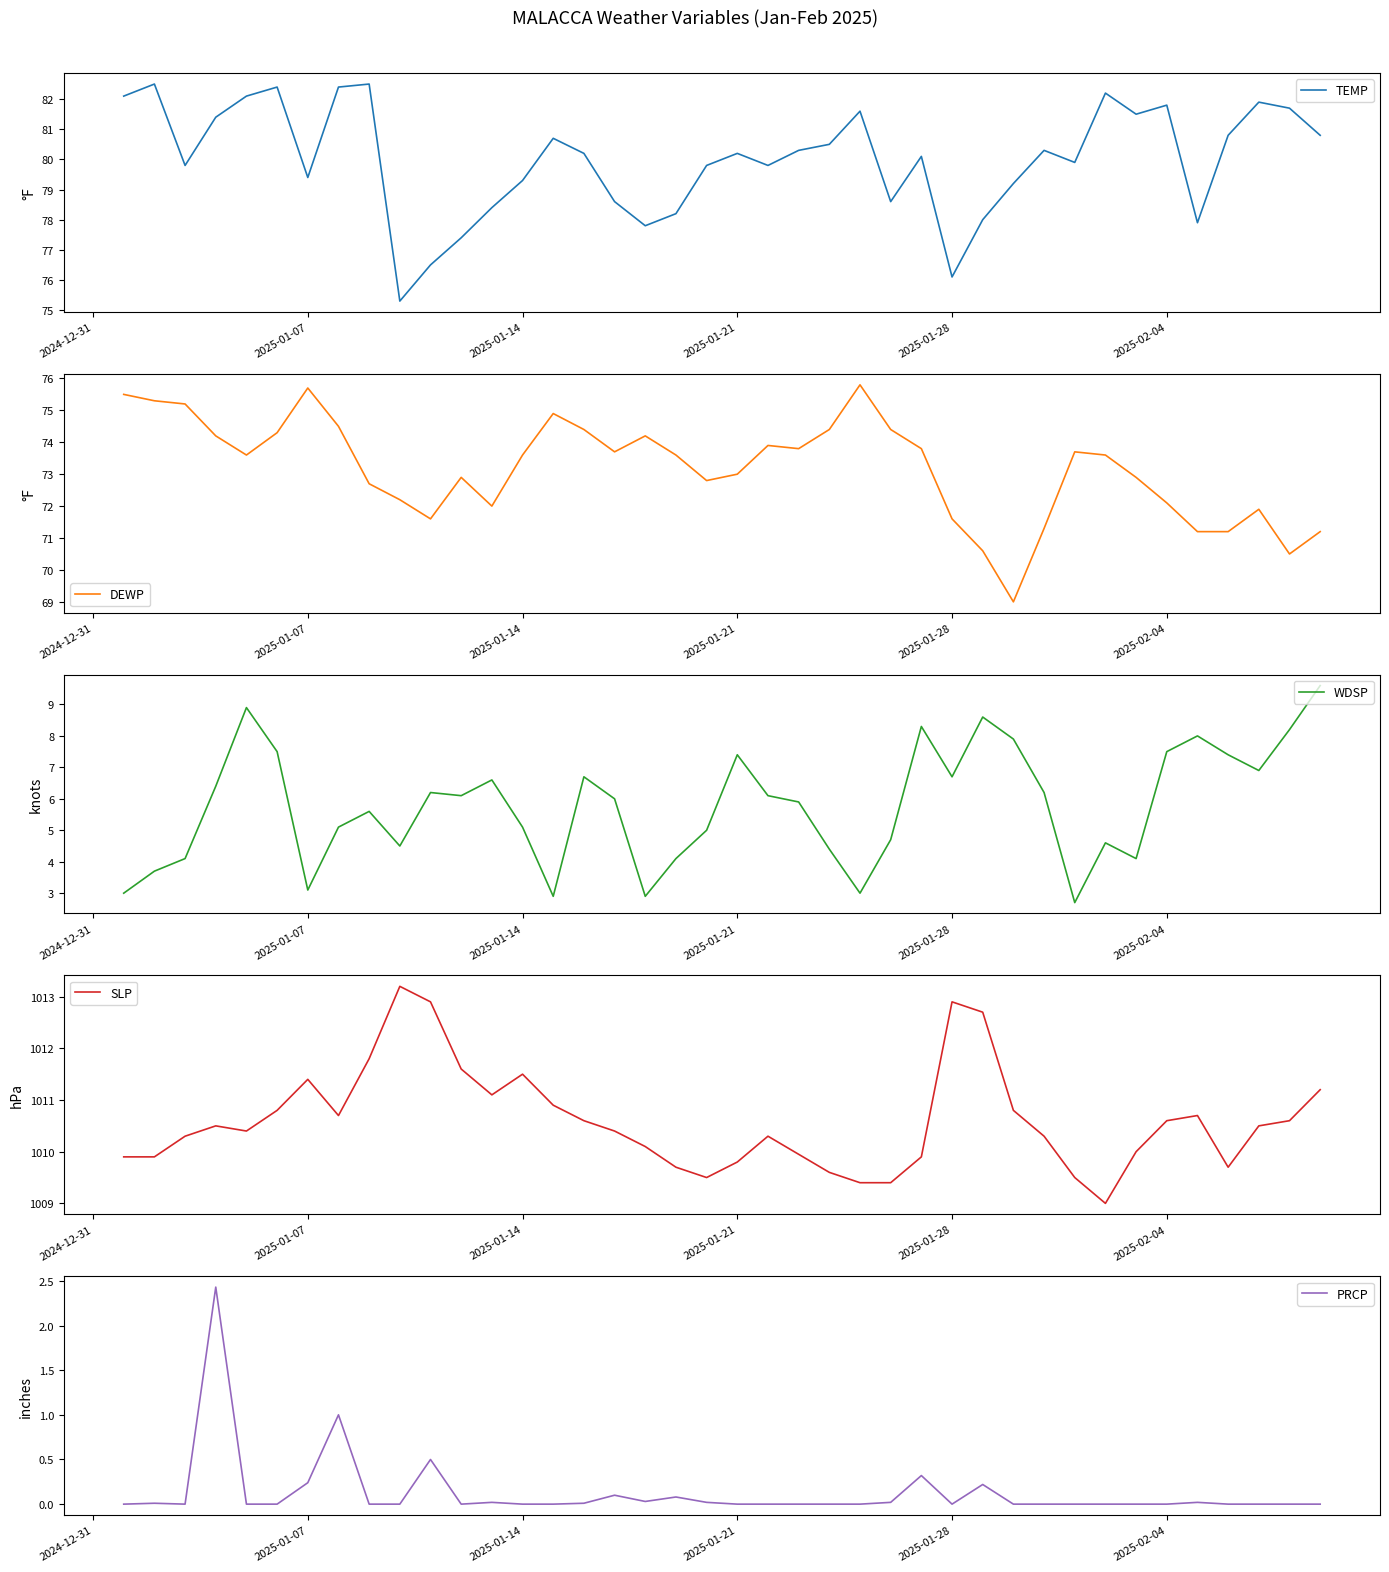

Is it true that TEMP equals 123.1 at 2025-02-04?

False